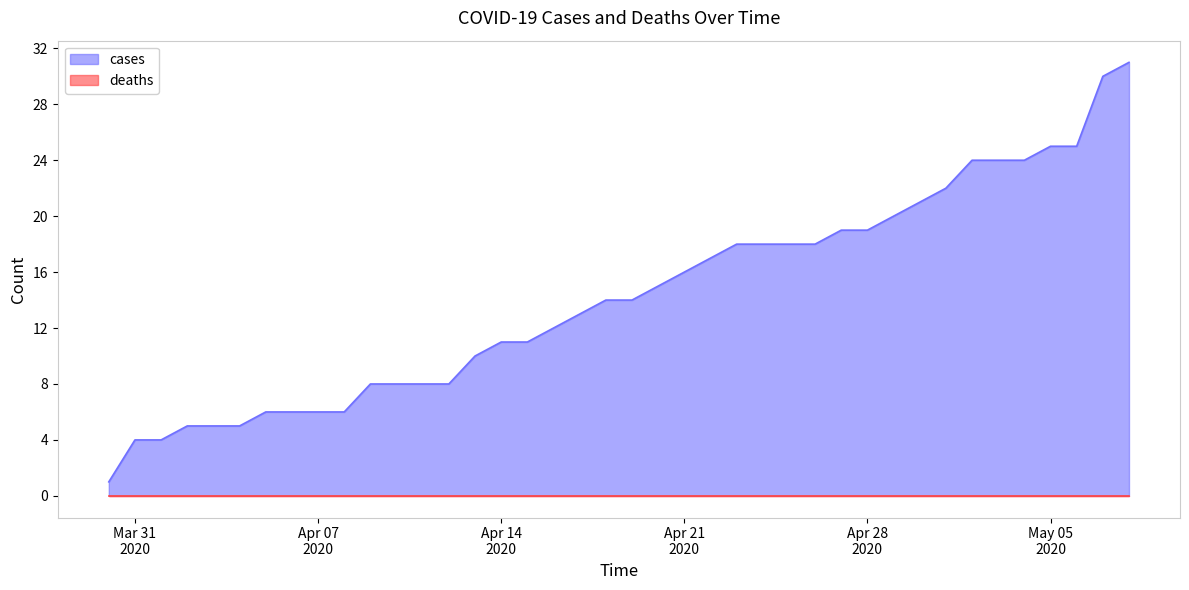

What is the difference between the maximum and minimum values?

30